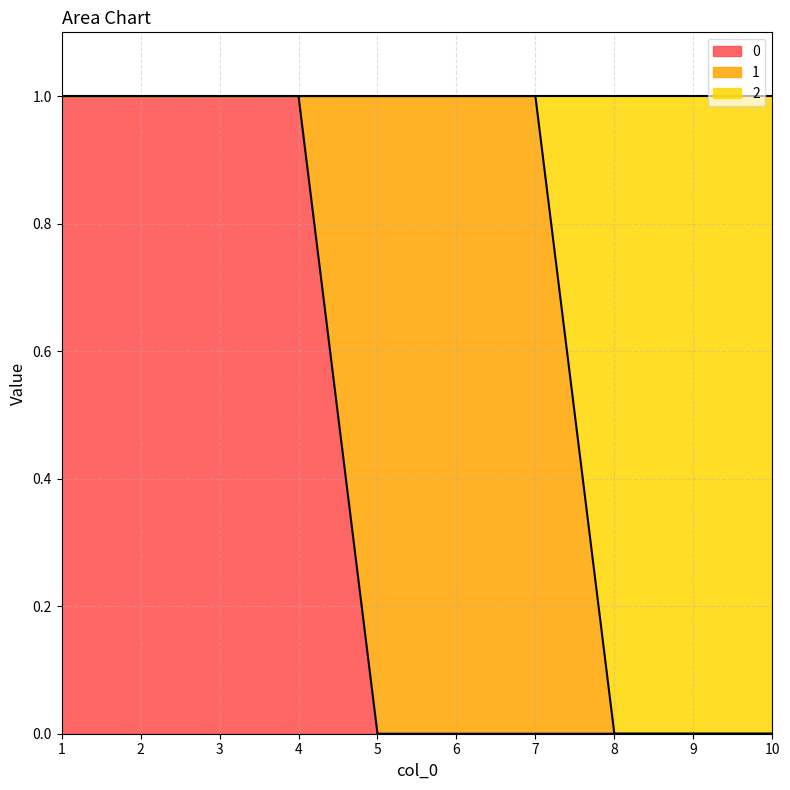

Which label corresponds to the largest value in the chart?

1